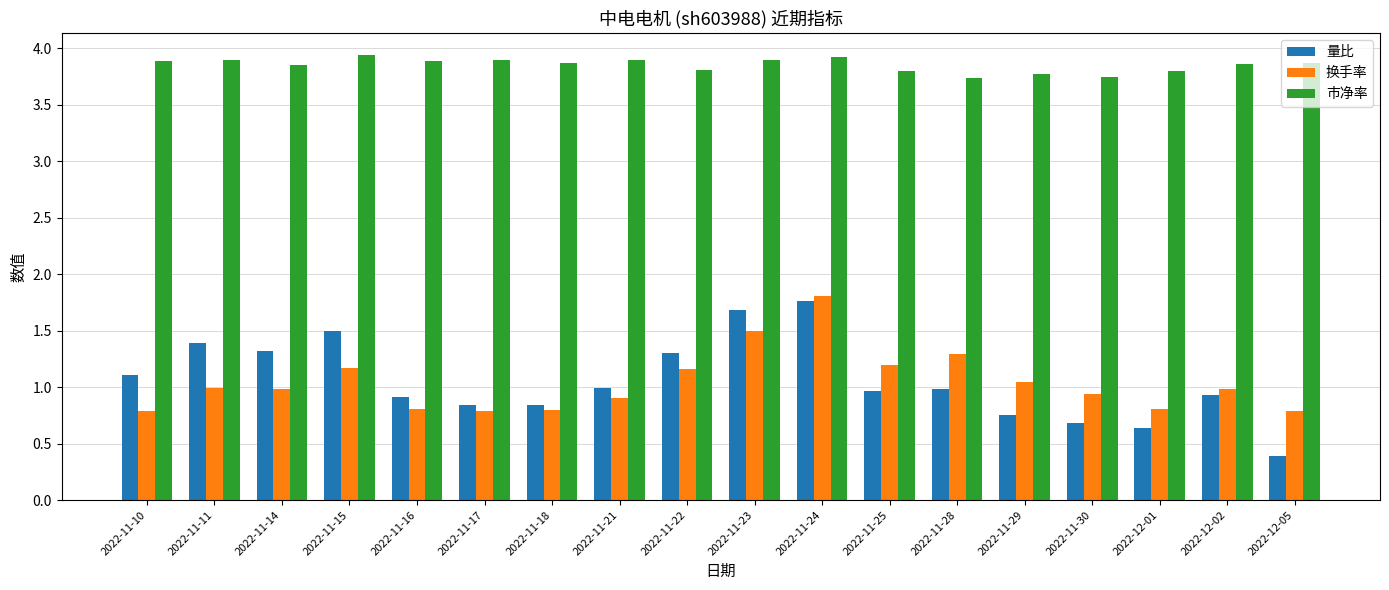

At which category does the chart reach its minimum across all series?

2022-12-05